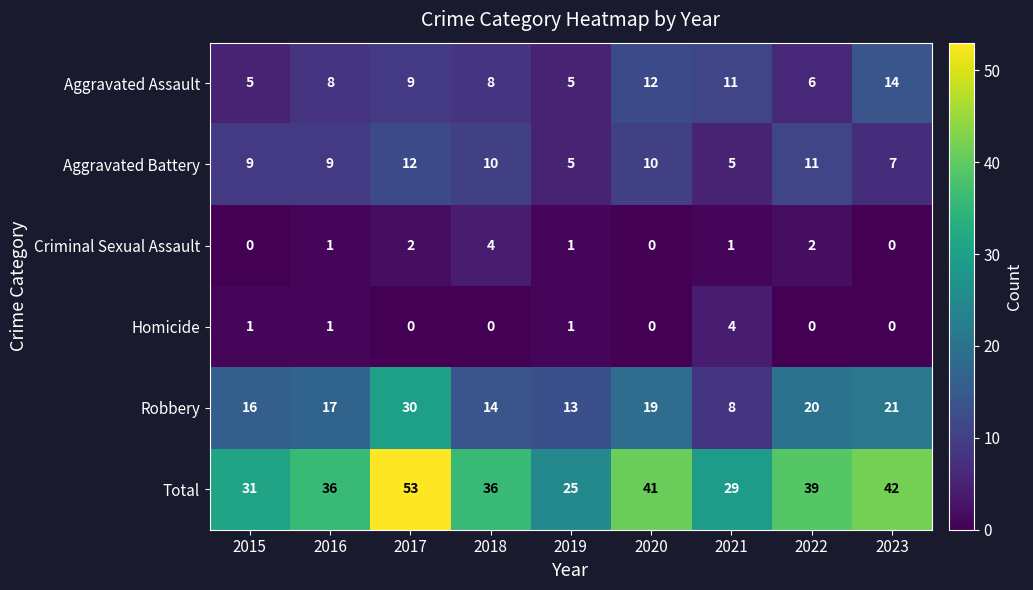

Count the number of data series in this chart.

6